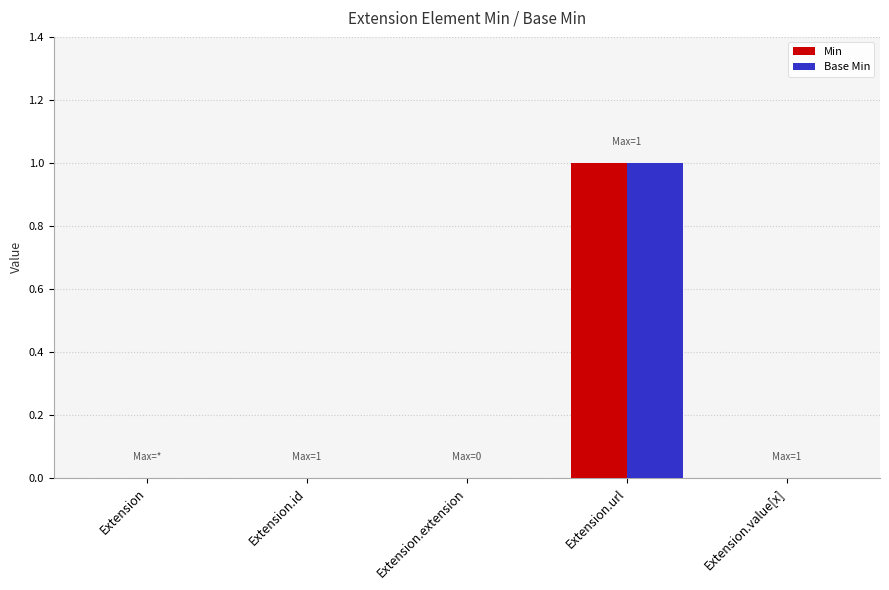

Are the bars grouped side by side (vs. stacked)?

Yes